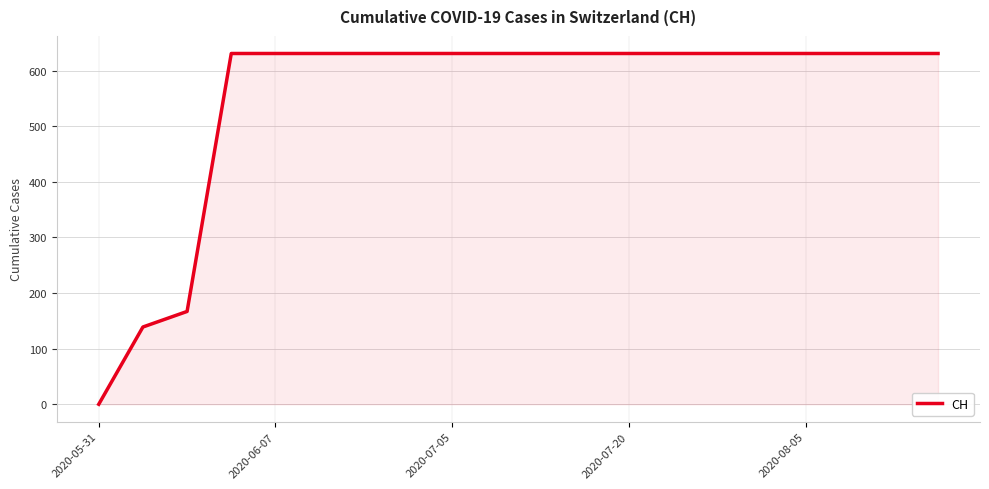

What is the difference between the maximum and minimum values?

631